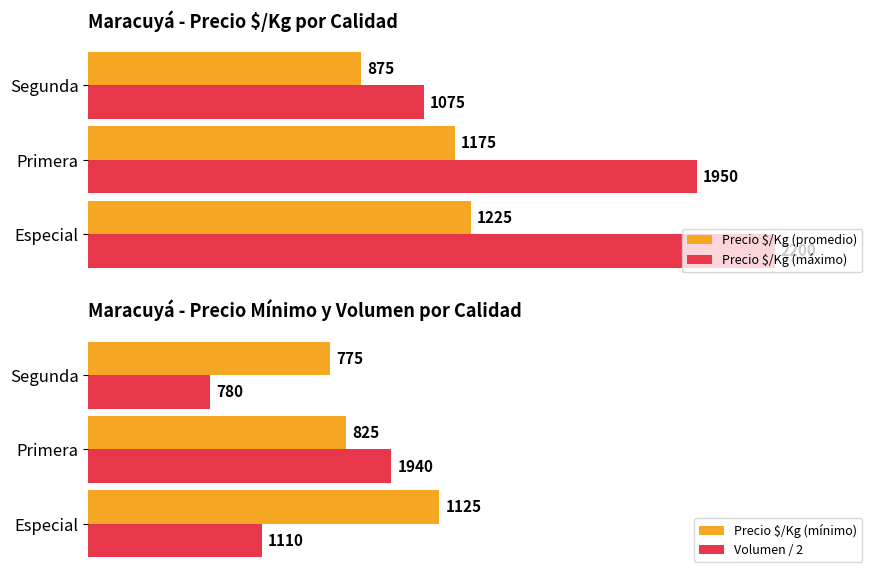

What is the value of the Precio $/Kg (máximo) bar at the 1st from the left?

2200